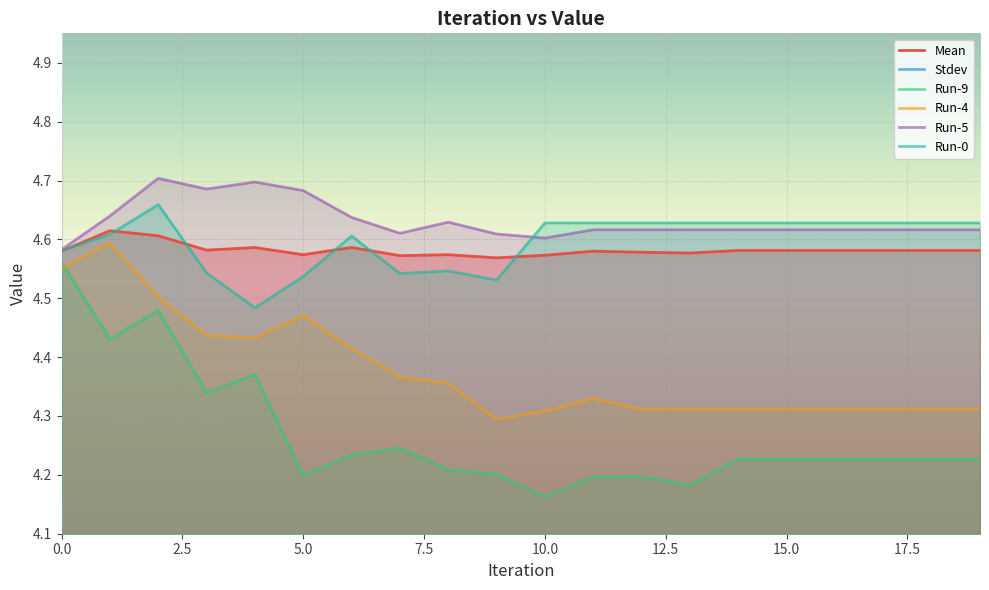

True or false: Mean and Run-9 cross at least once.

False